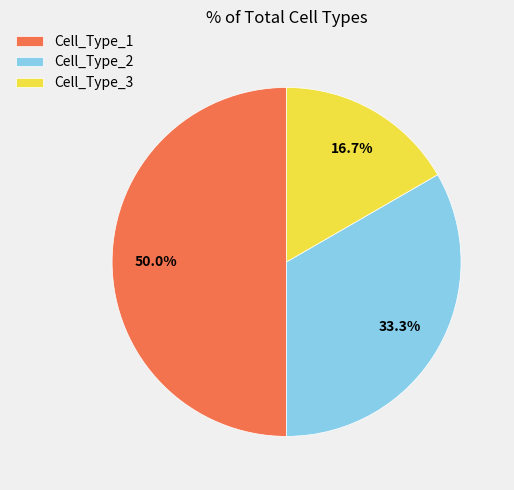

What is the ratio of the value at Cell_Type_3 to the value at Cell_Type_2?

0.5